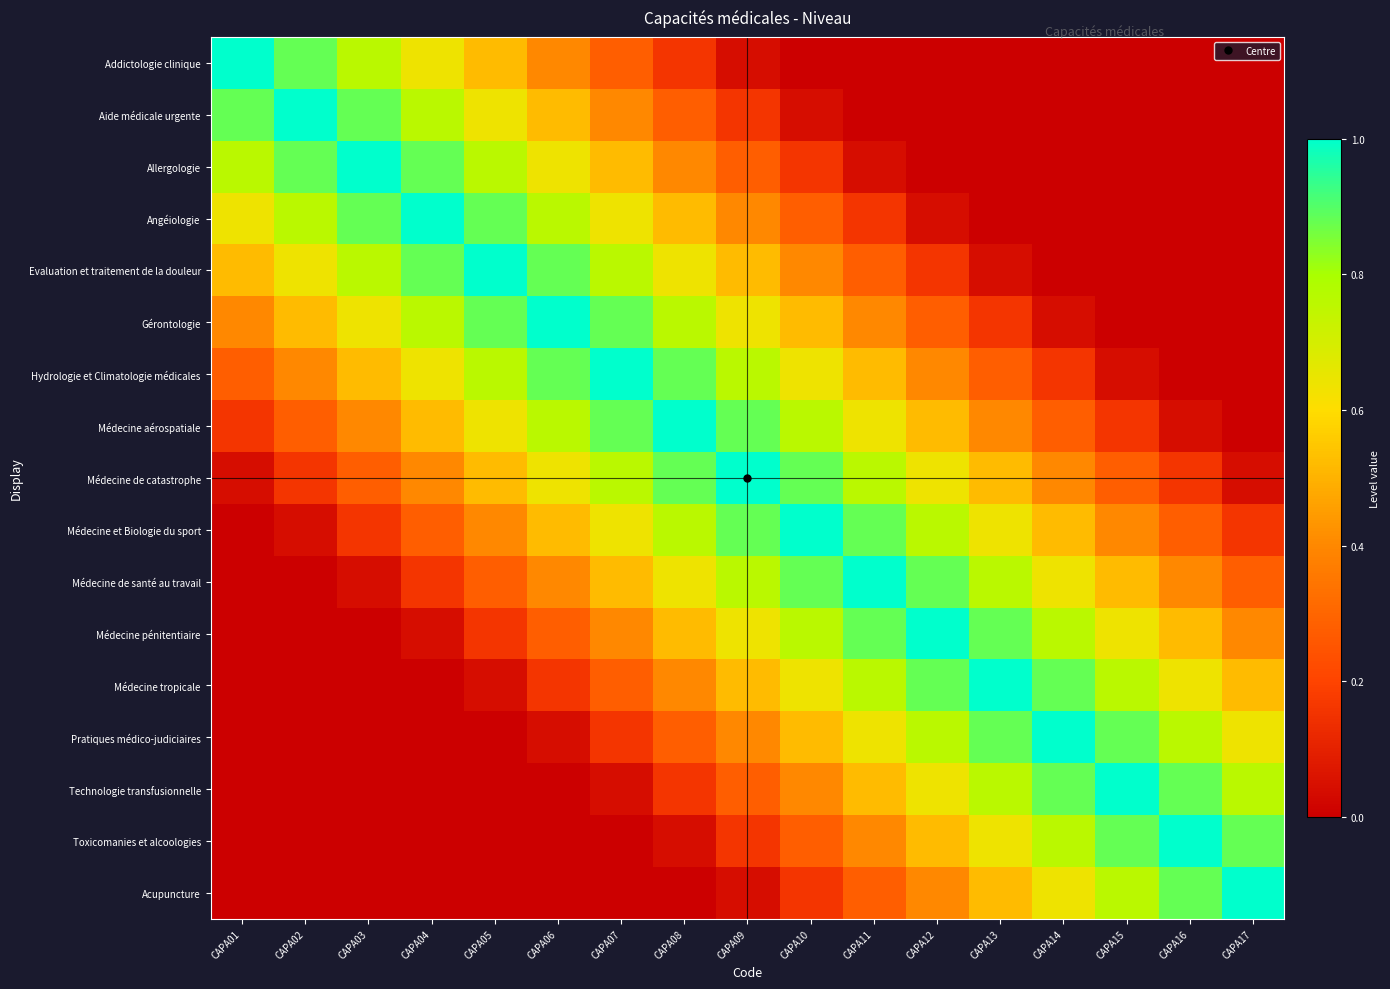

Rank the series by their maximum value, from highest to lowest.

Addictologie clinique, Aide médicale urgente, Allergologie, Angéiologie, Evaluation et traitement de la douleur, Gérontologie, Hydrologie et Climatologie médicales, Médecine aérospatiale, Médecine de catastrophe, Médecine et Biologie du sport, Médecine de santé au travail, Médecine pénitentiaire, Médecine tropicale, Pratiques médico-judiciaires, Technologie transfusionnelle, Toxicomanies et alcoologies, Acupuncture